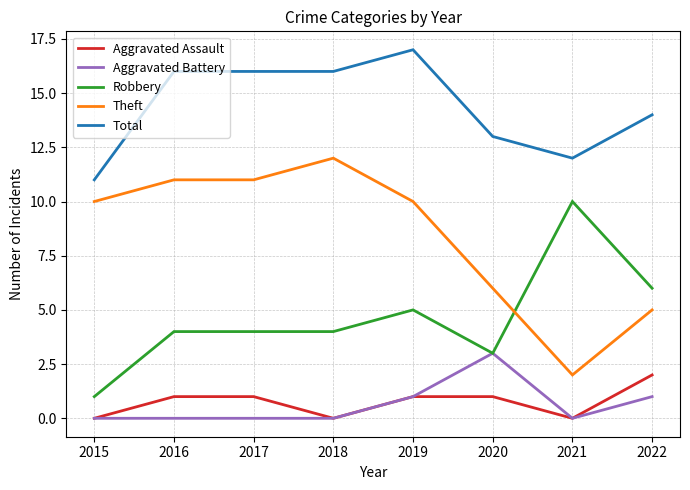

How many lines are shown in the chart?

5